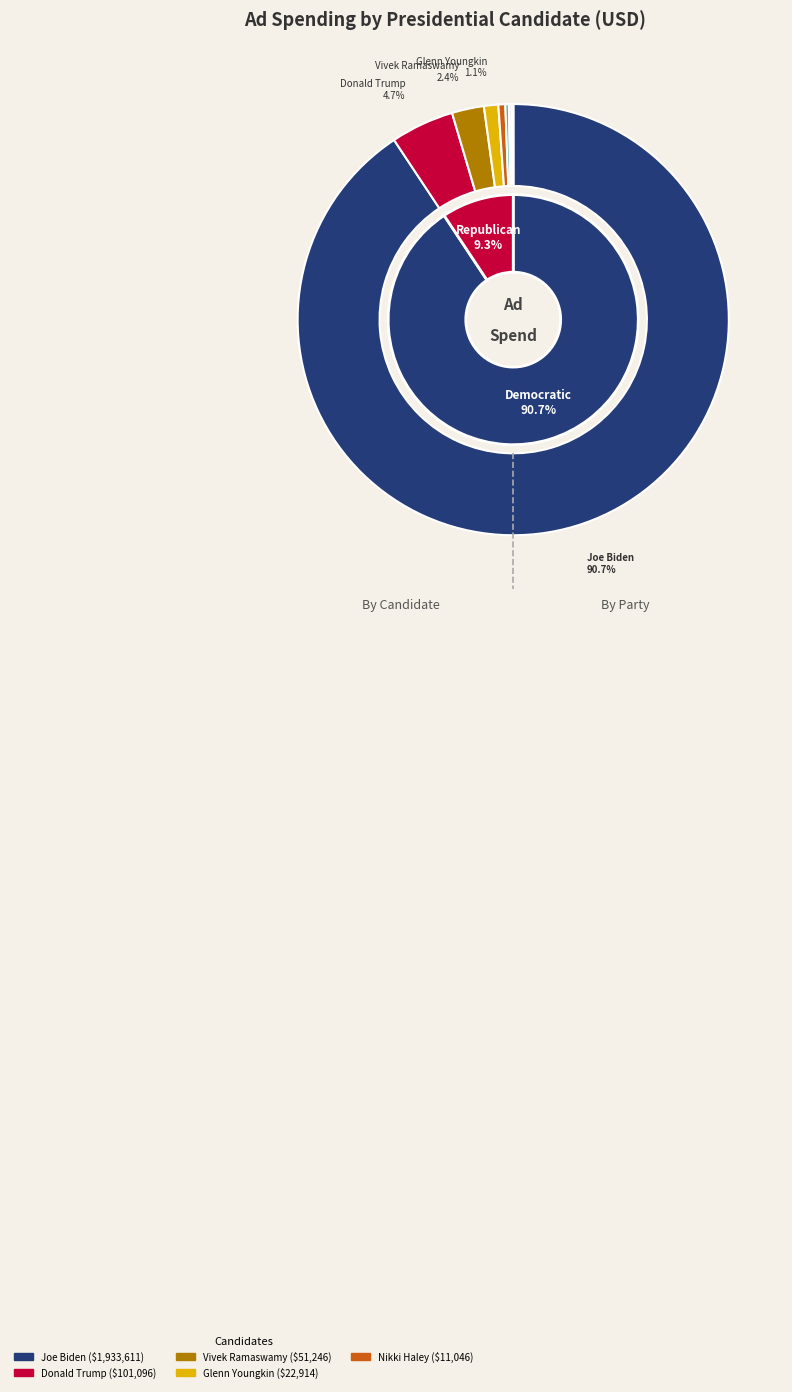

To the nearest percent, what is the difference between the largest and smallest slice percentages?

91%